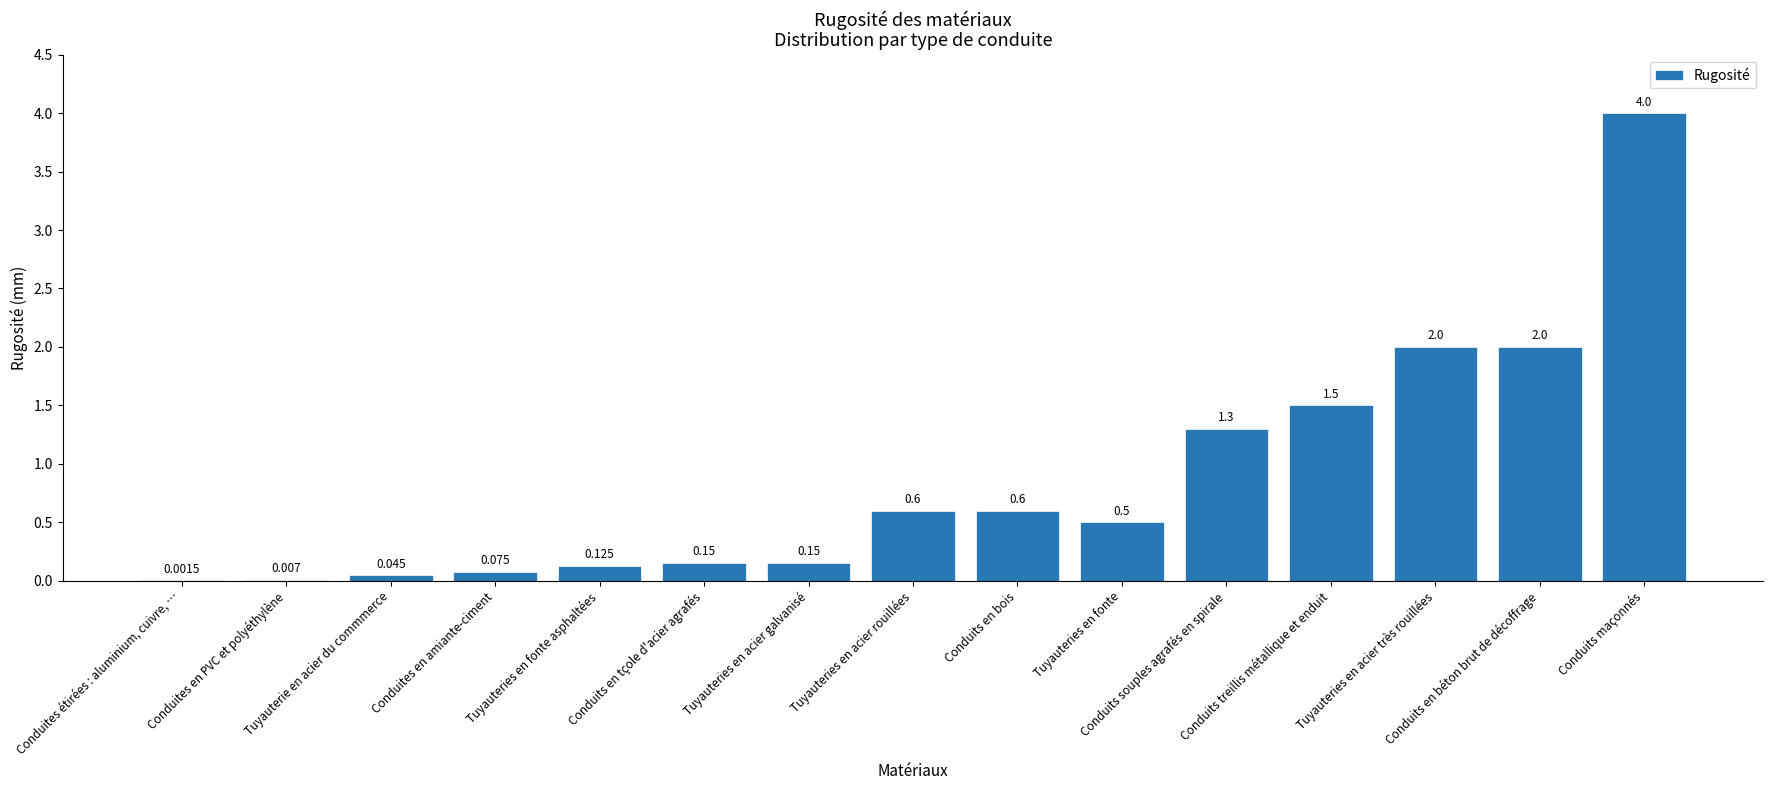

What is the difference between the maximum and second lowest values?

4.0